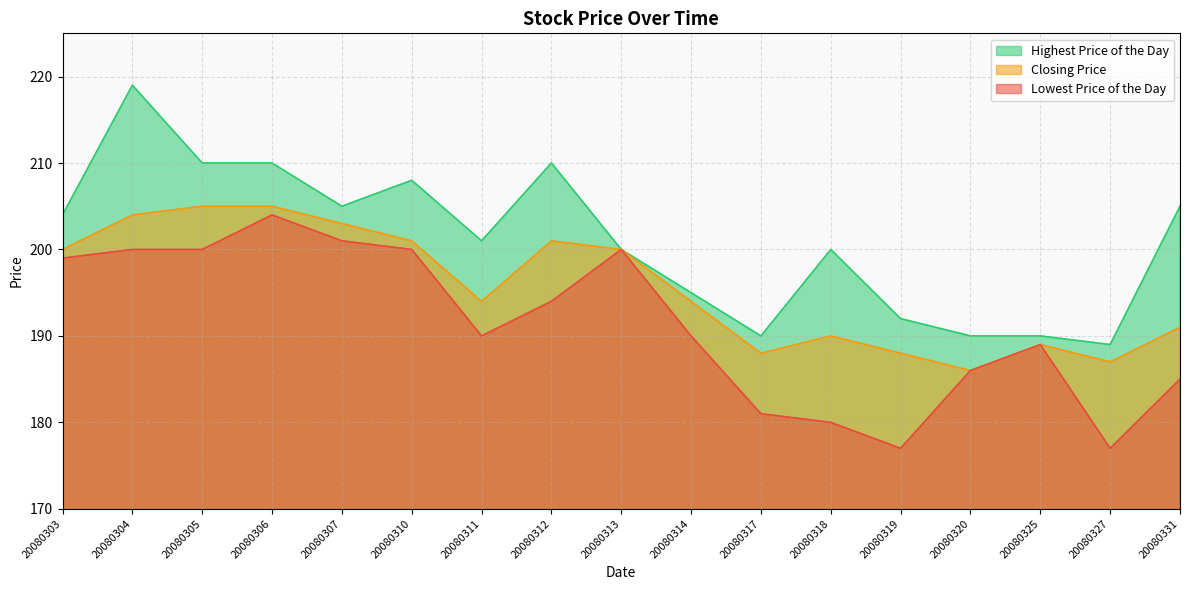

At which category does Highest Price of the Day reach its first local valley?

20080307